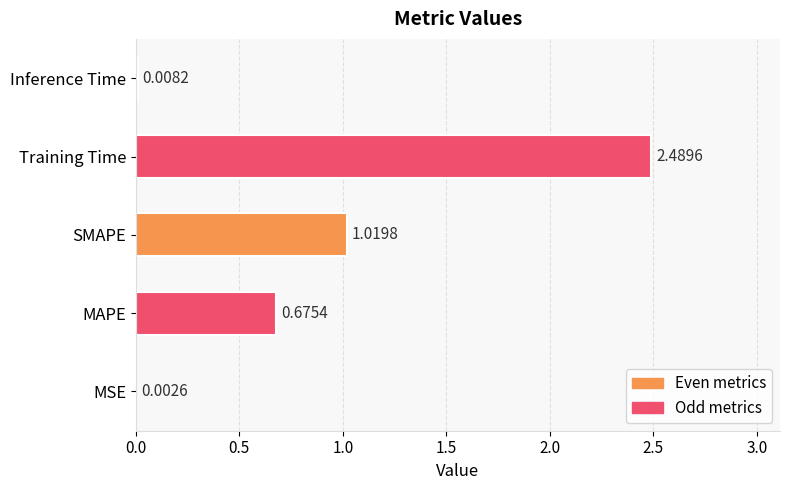

Which label corresponds to the largest value in the chart?

Training Time